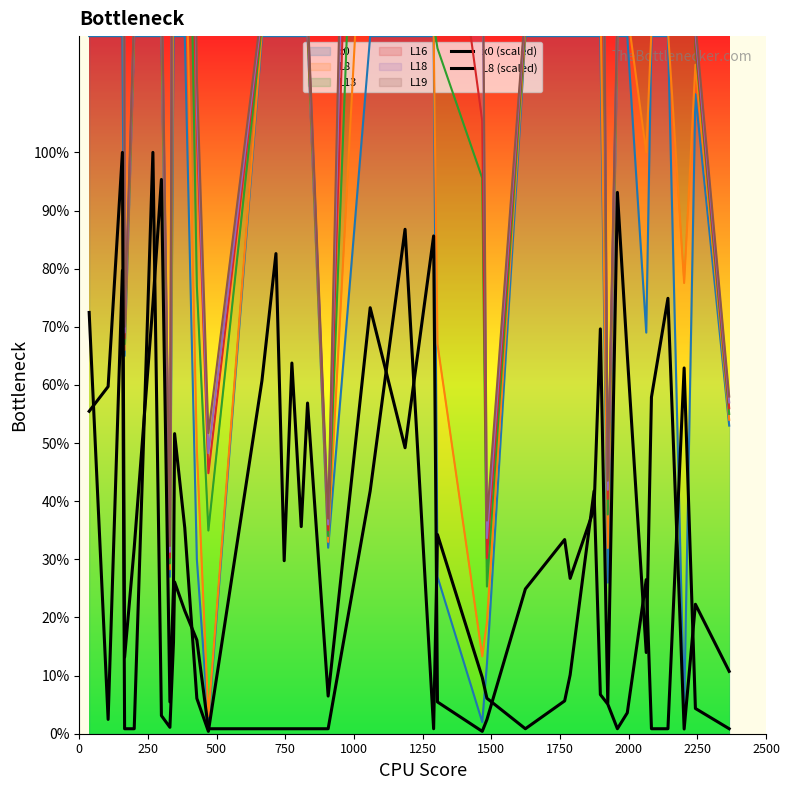

The x0 (scaled) series shows 0.6 at 12. True or false?

False